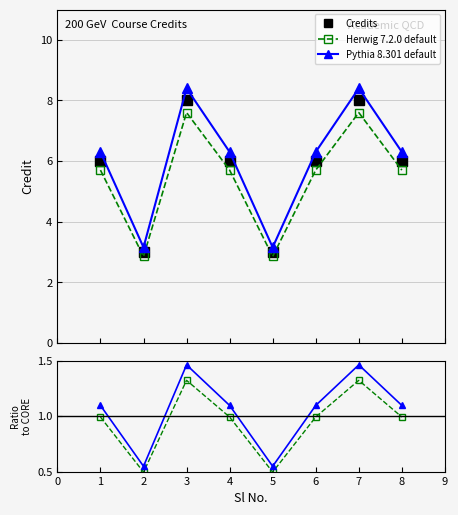

Count the Herwig 7.2.0 default values in the range 5 to 7.

4